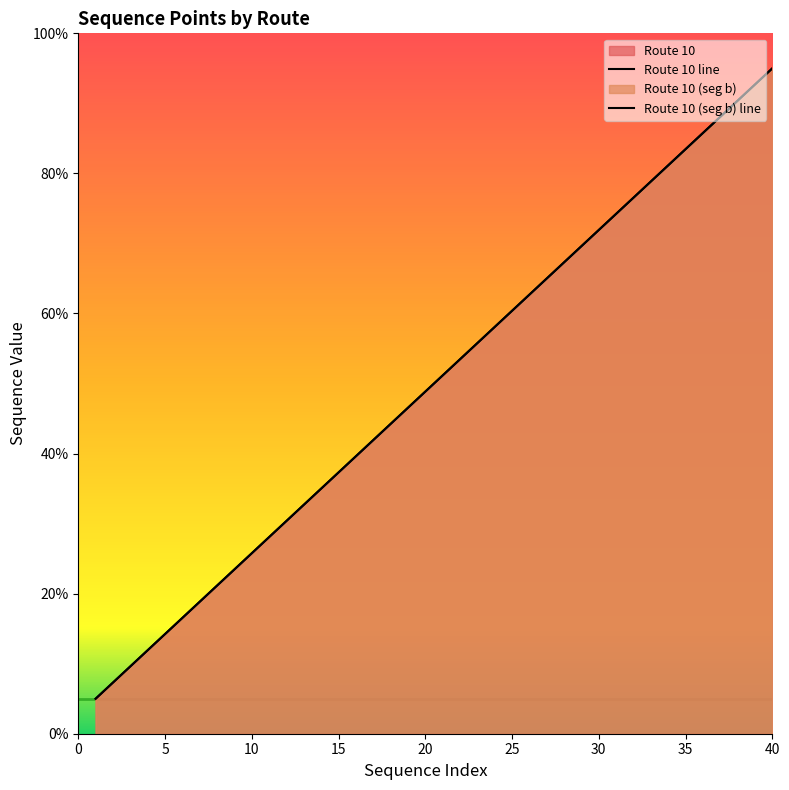

What are all the series names shown in the legend?

Route 10, Route 10 (seg b)